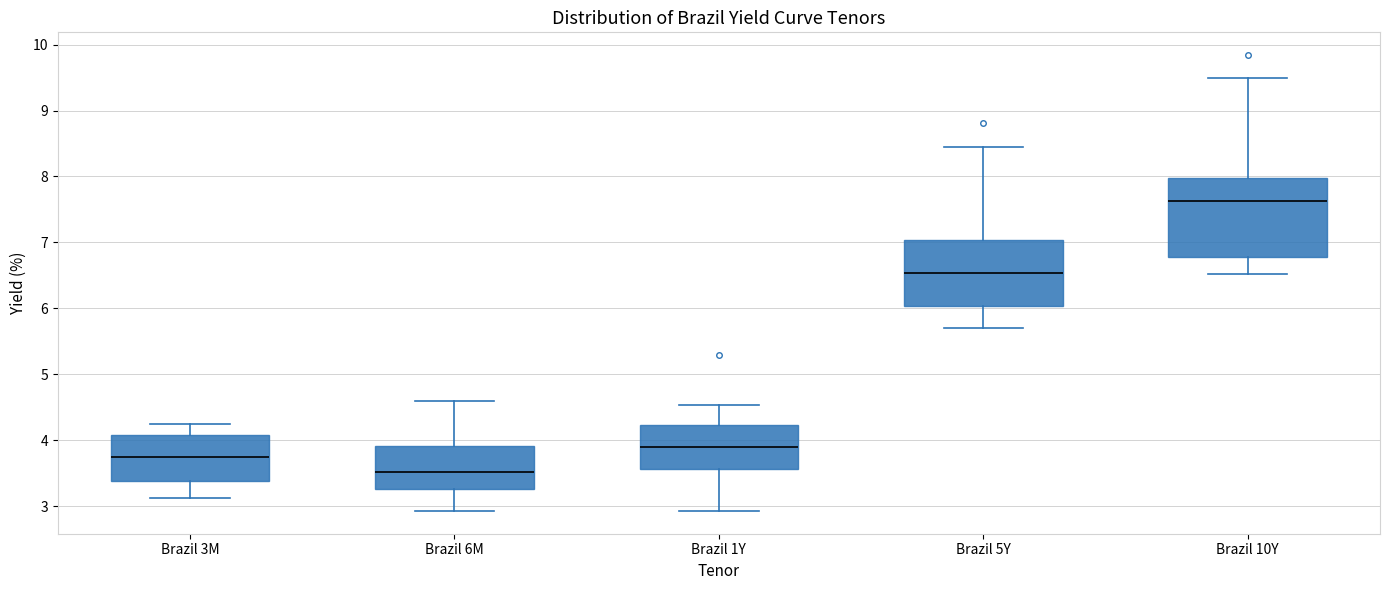

Which box has the lowest median line?

Brazil 6M